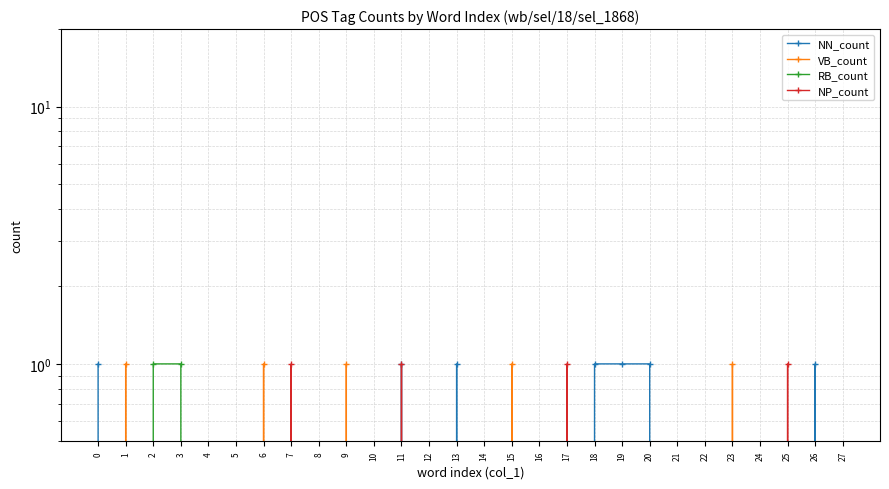

Between which two adjacent categories do VB_count and NN_count first intersect?

0 and 1